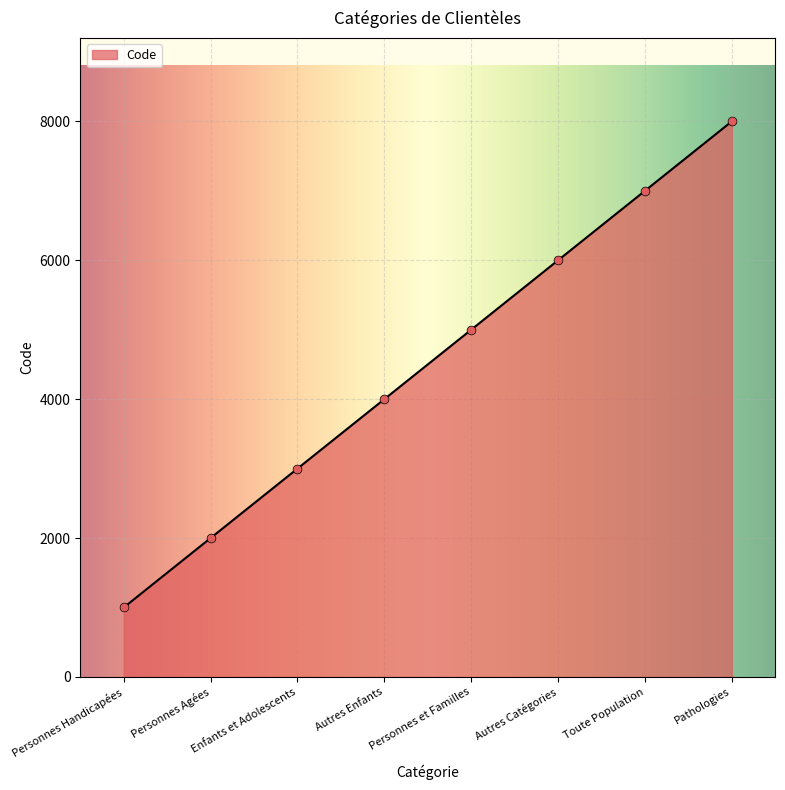

Which has a higher value, Personnes Handicapées or Toute Population?

Toute Population